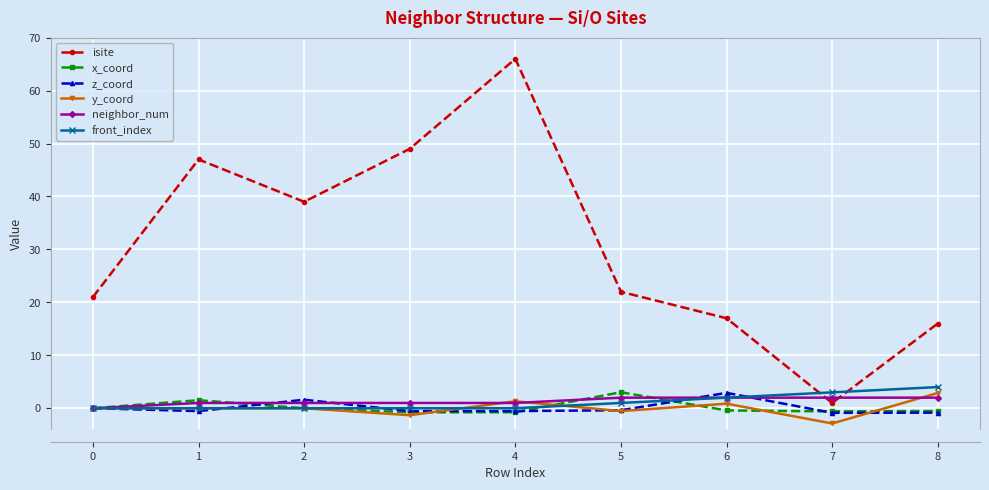

The x_coord series shows -0.8 at 4. True or false?

True